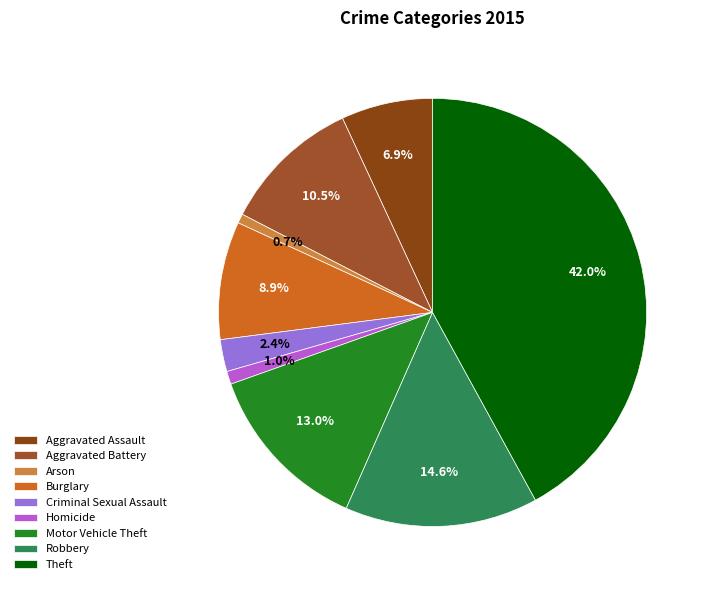

What is the smallest slice in the pie chart?

Arson